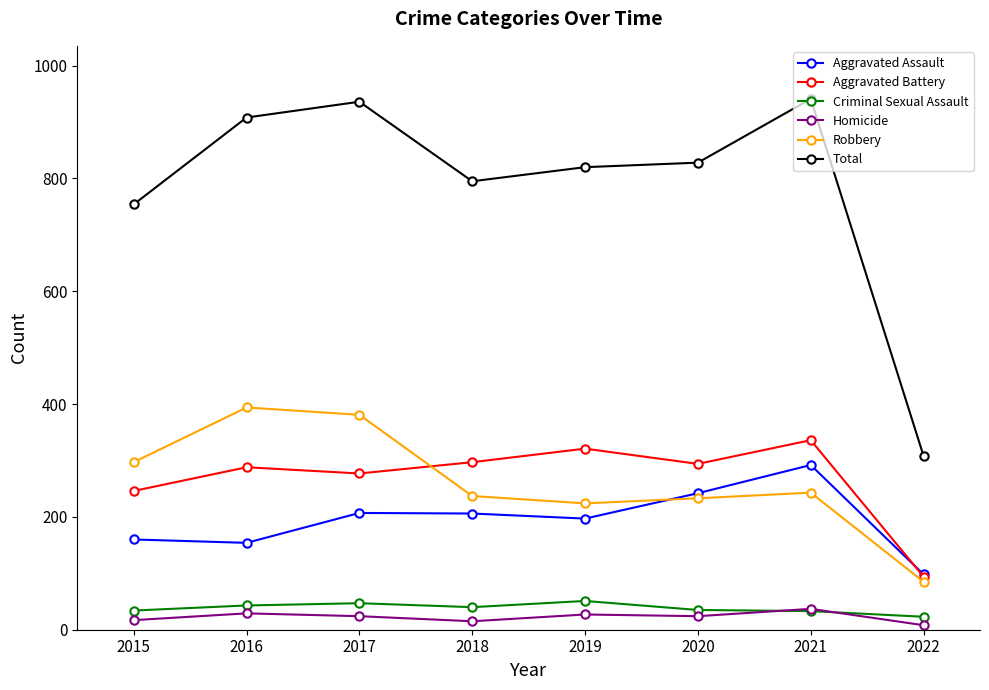

True or false: Aggravated Battery and Total cross at least once.

False